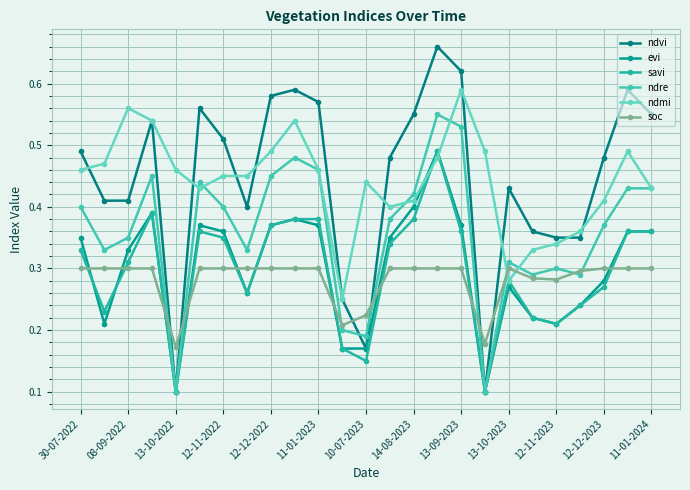

What is the maximum value for savi?

0.5